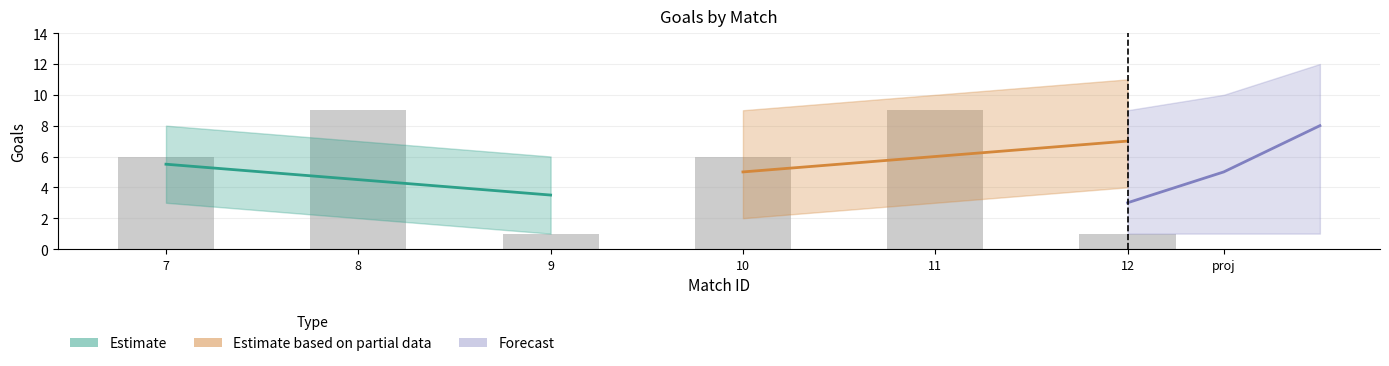

How many distinct data groups are displayed?

4